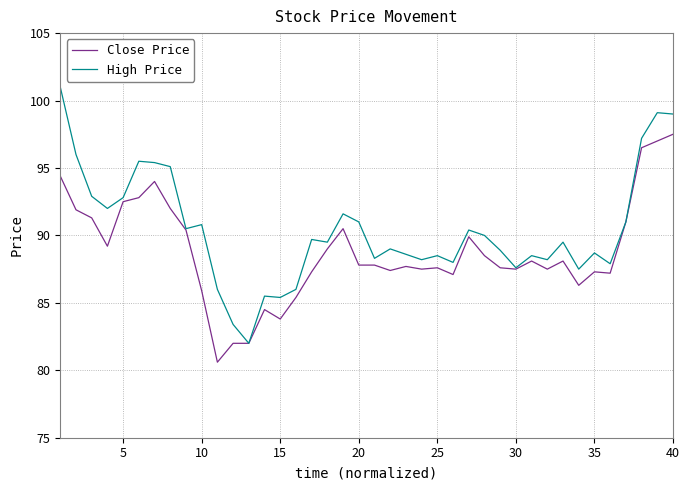

What is the minimum value for High Price?

82.0